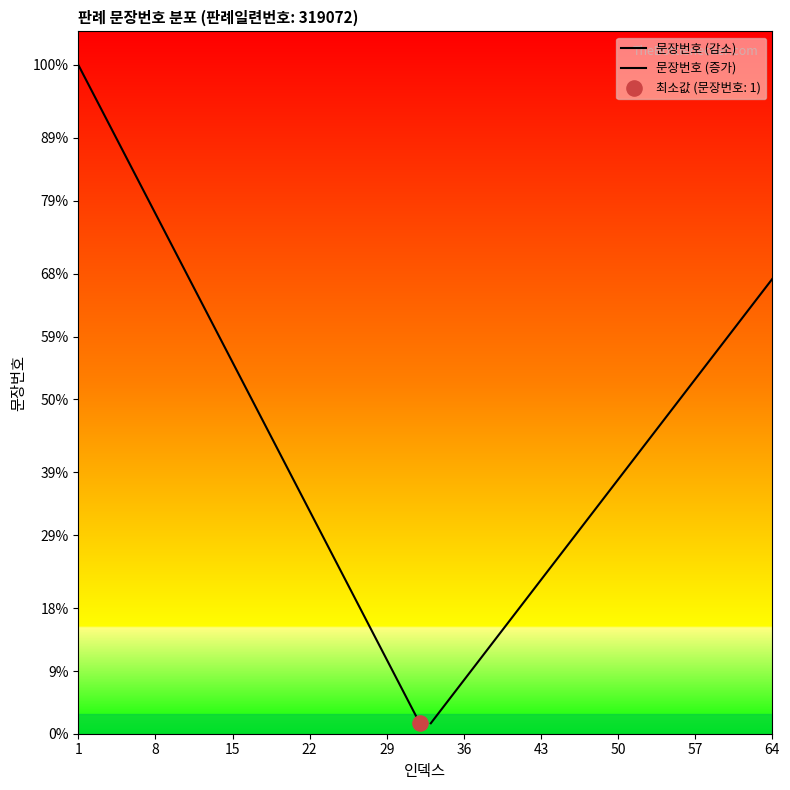

At which category is the sum across all series the highest?

1